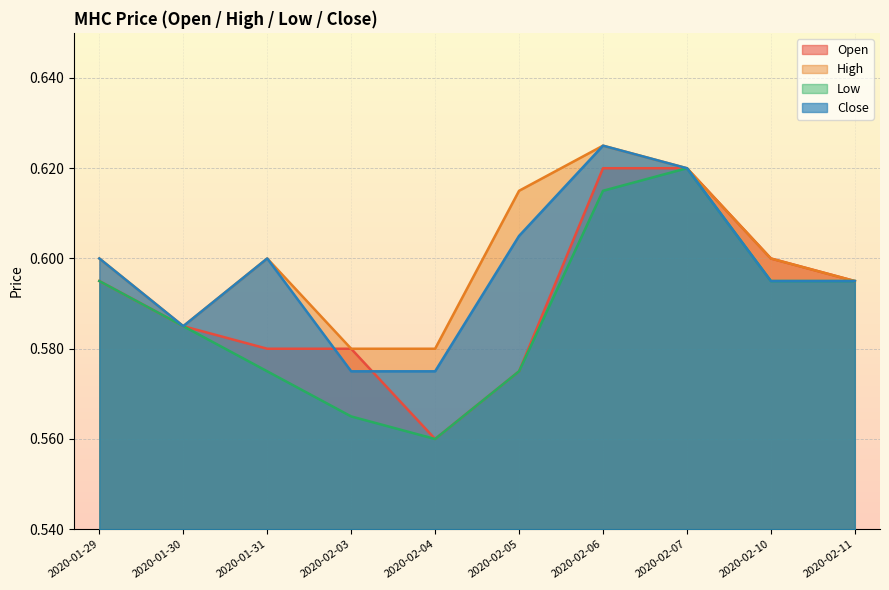

Which series has the largest range (max minus min)?

open